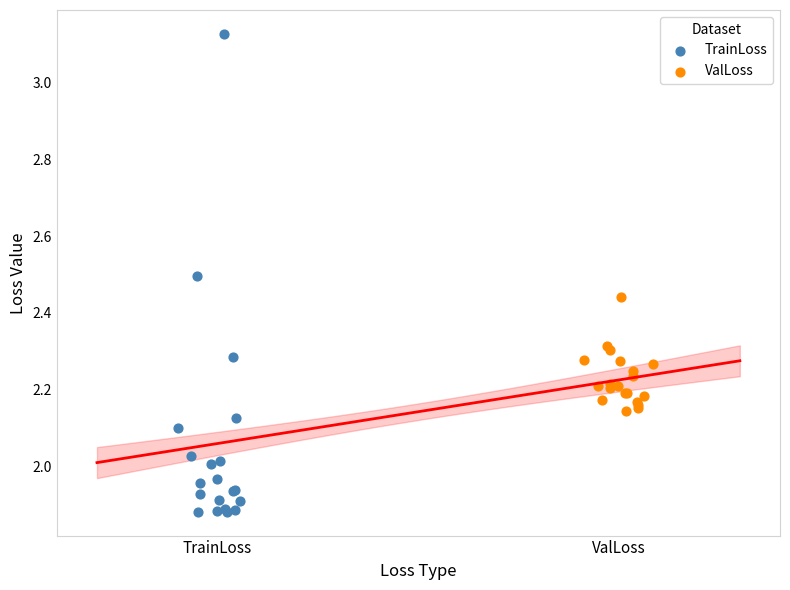

Which series reaches the maximum Y coordinate?

TrainLoss